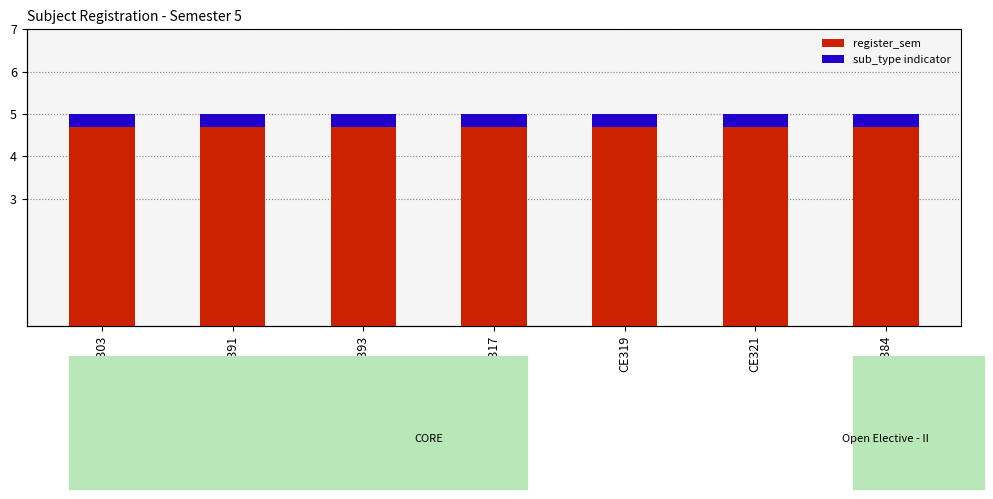

What value does the register_sem series have at CE319?

5.0